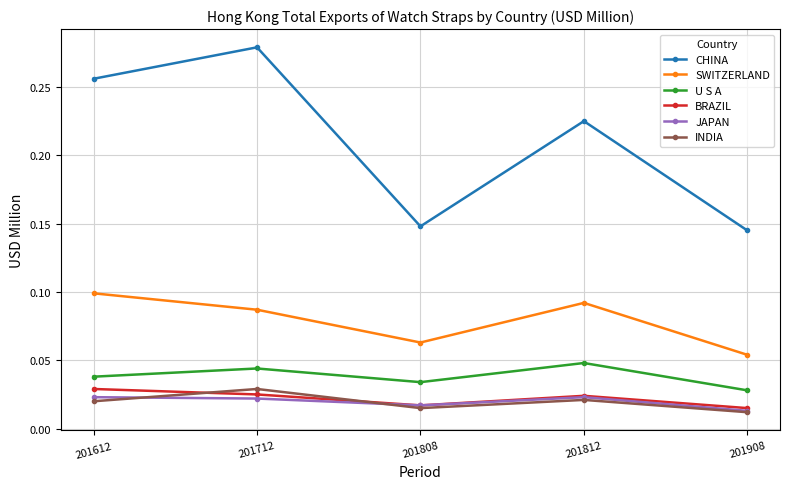

Where is the first local maximum for U S A?

201712